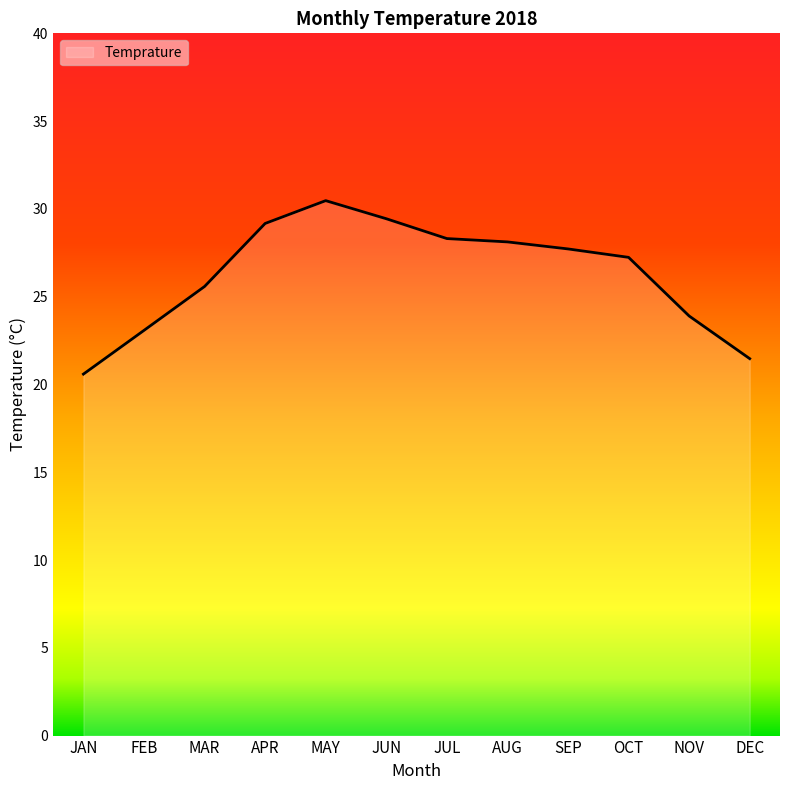

True or false: the data shows 37.4 at DEC.

False